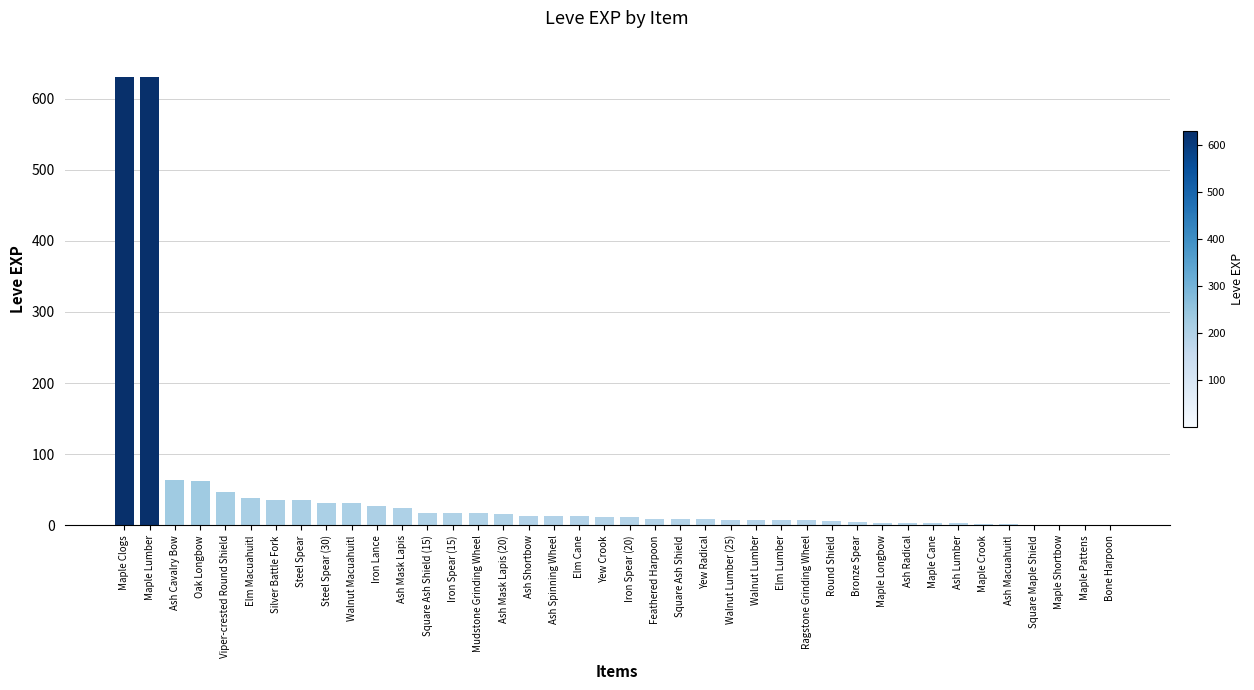

Count the number of categories in the chart.

40